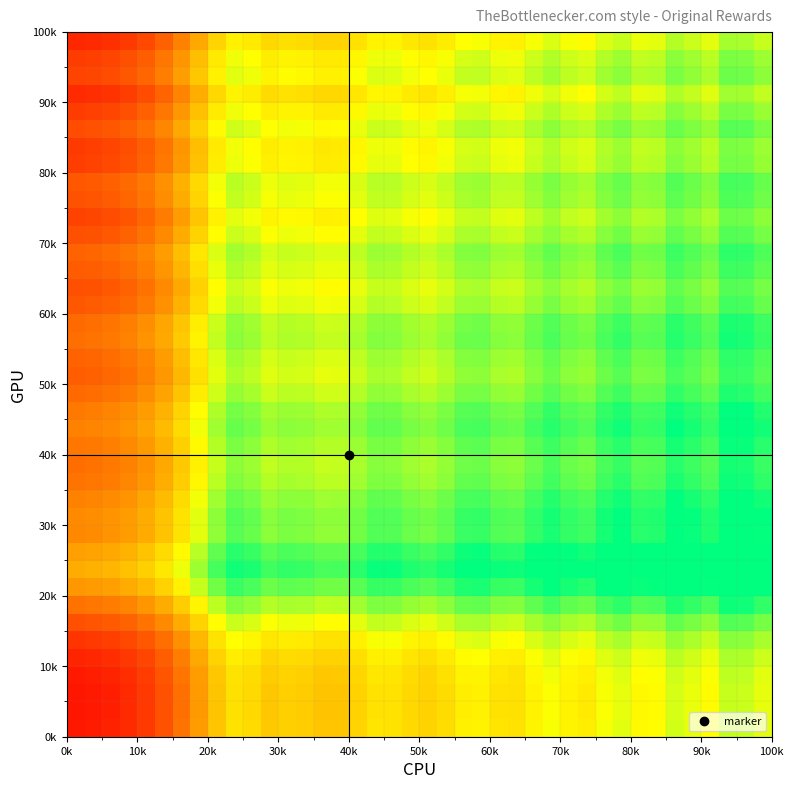

At how many categories does at least one series exceed 0?

40